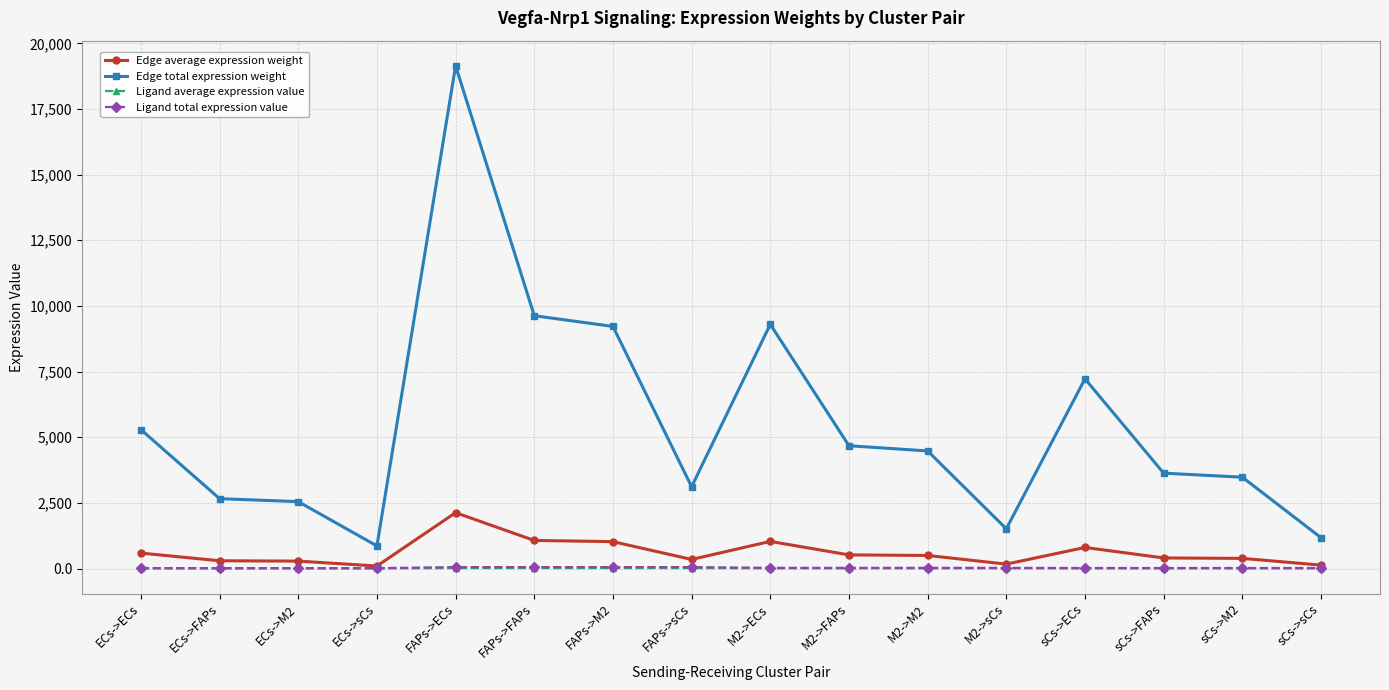

What position from the right is M2->M2?

6